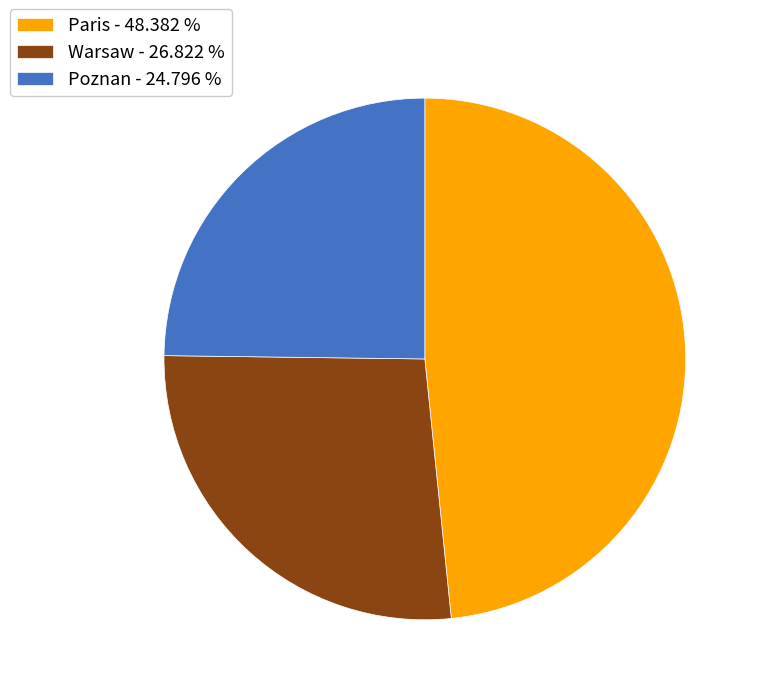

Count the number of slices in the pie.

3